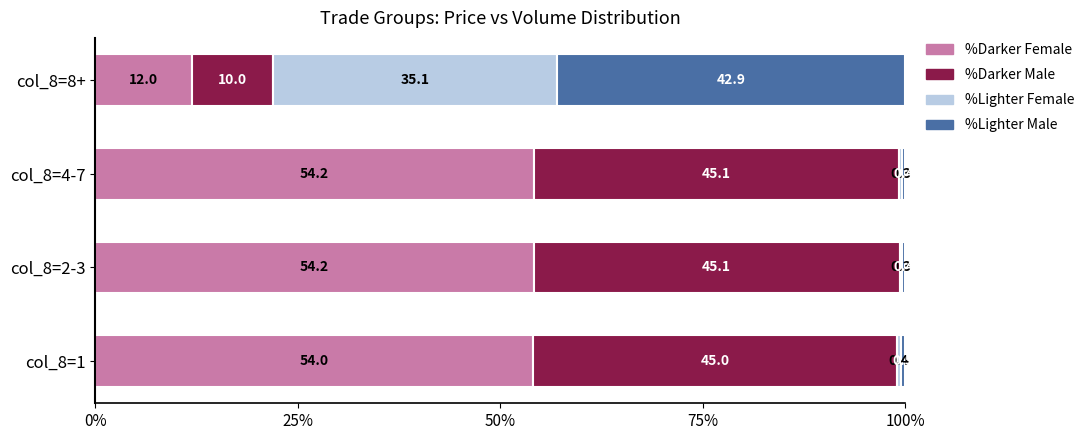

True or false: %Darker Female has a value of 78.9 at col_8=2-3.

False